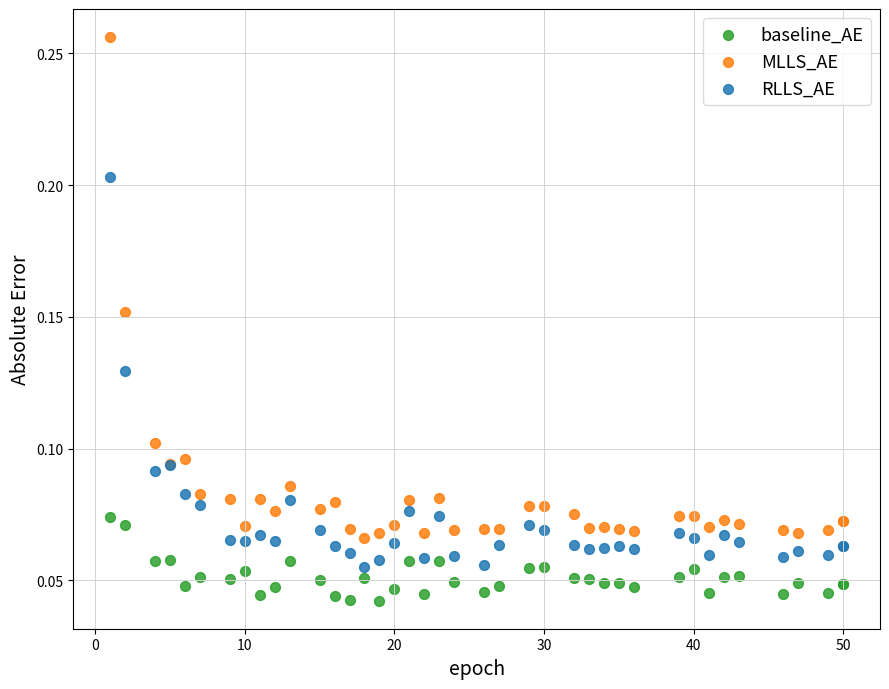

Which series reaches the minimum Y coordinate?

baseline_AE